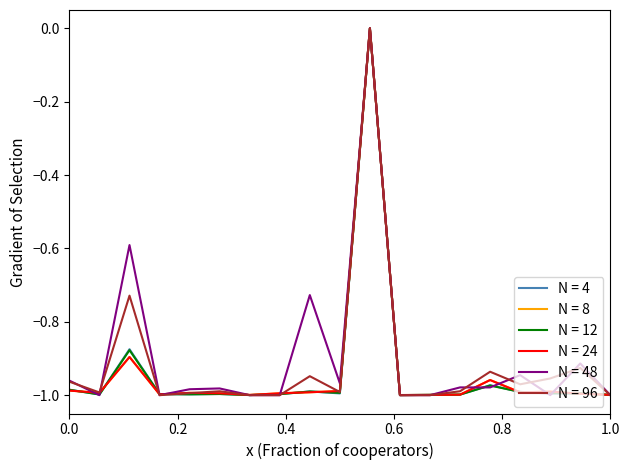

How many lines are shown in the chart?

6